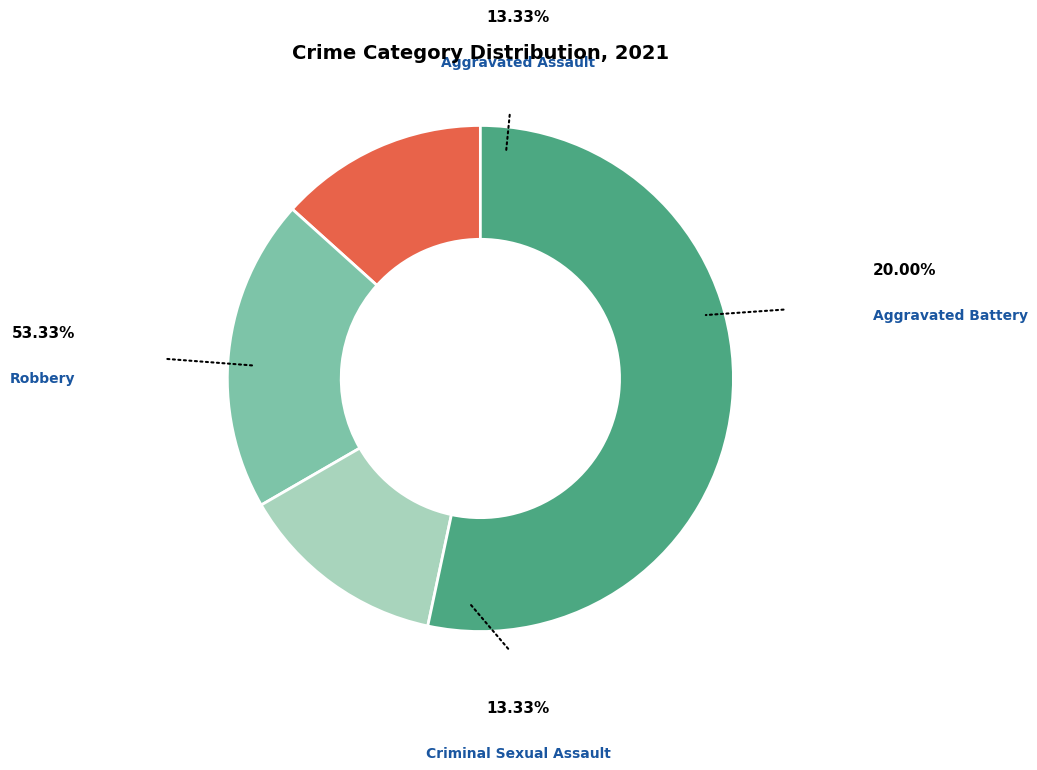

True or false: Aggravated Assault accounts for 20% of the total.

False